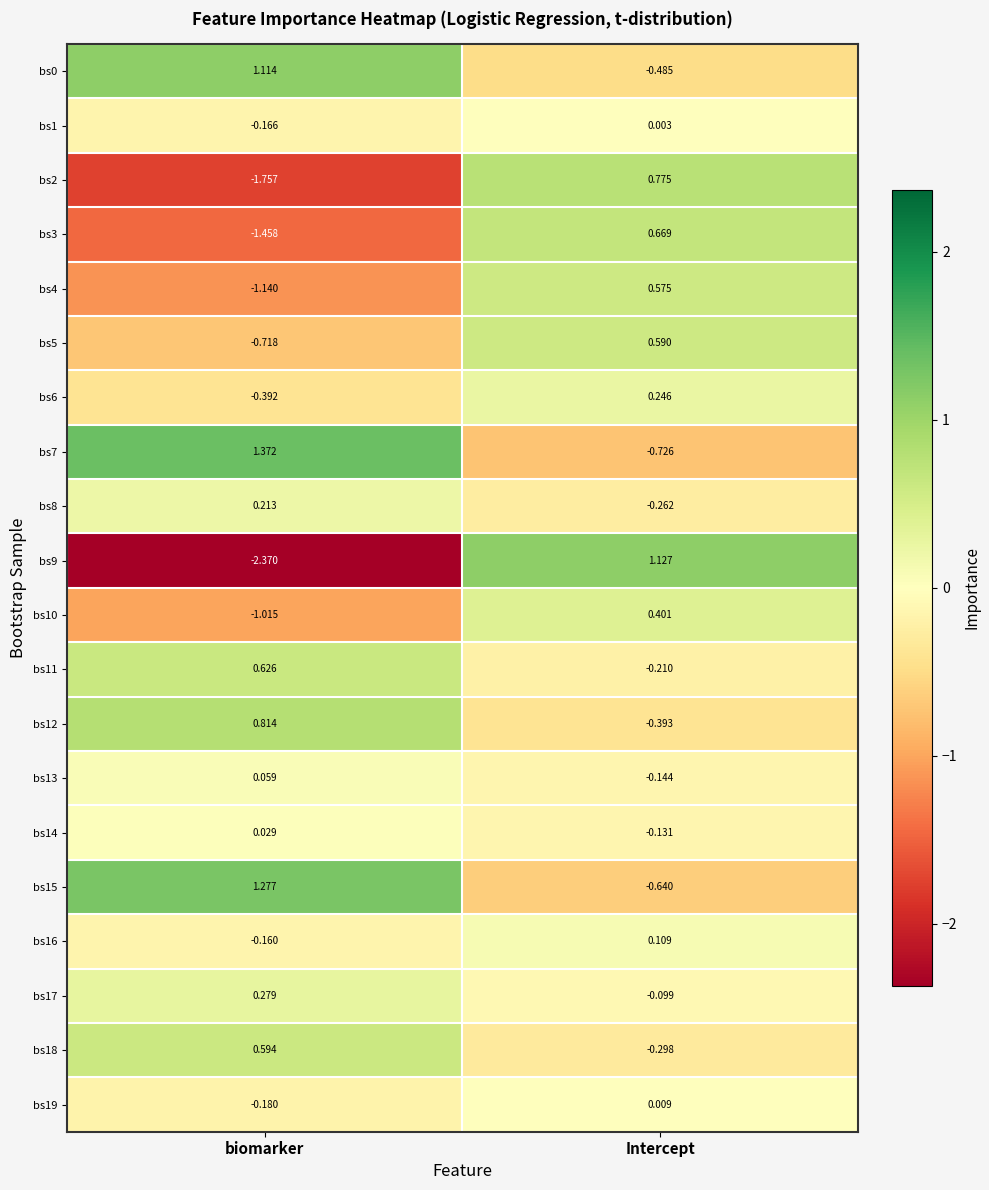

What is the difference between the highest and lowest values at biomarker?

3.7